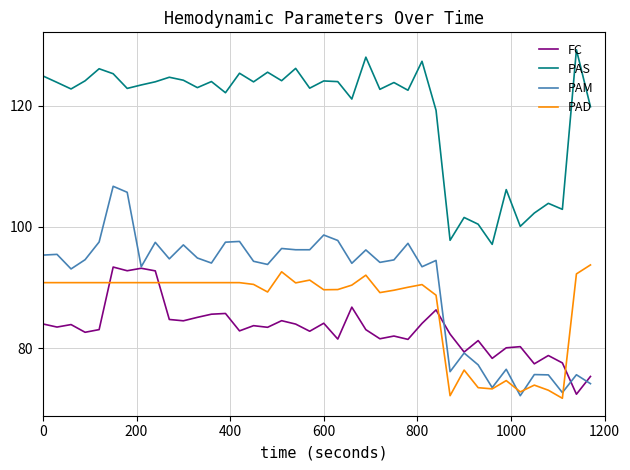

How many times do FC and PAD cross each other?

4